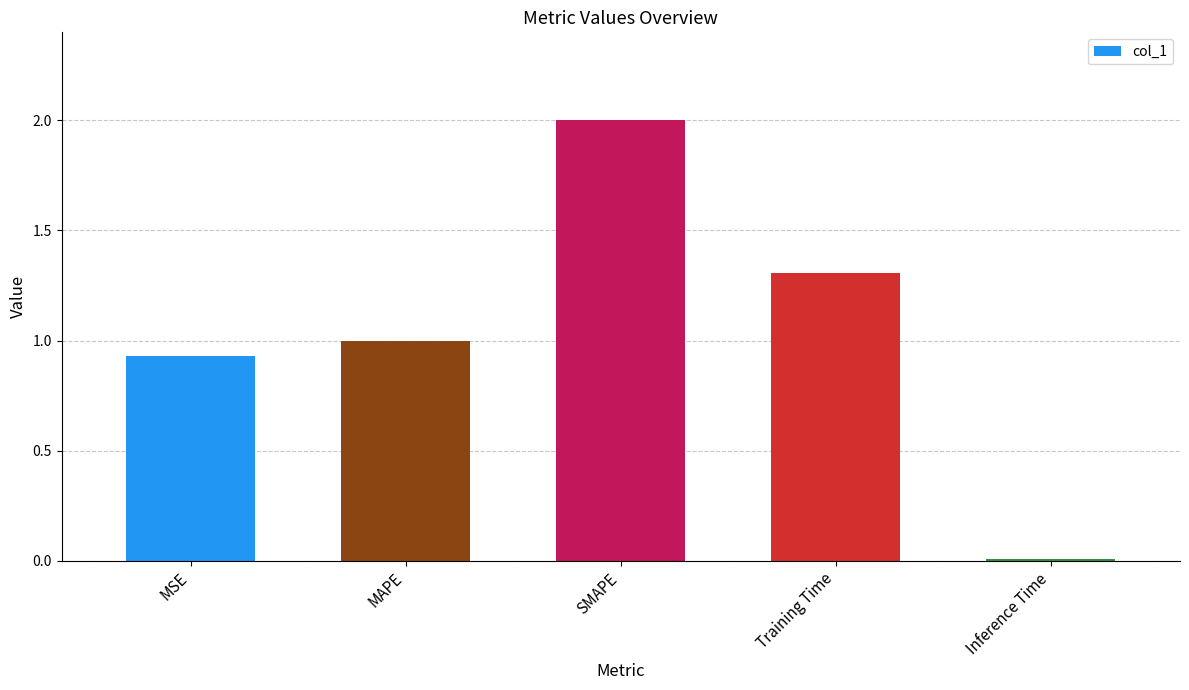

How many series are shown in this chart?

1